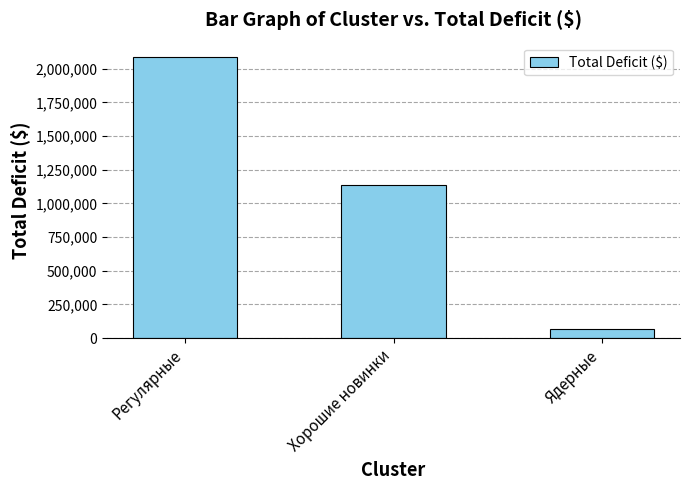

What is the label of the 3rd bar from the right?

Регулярные